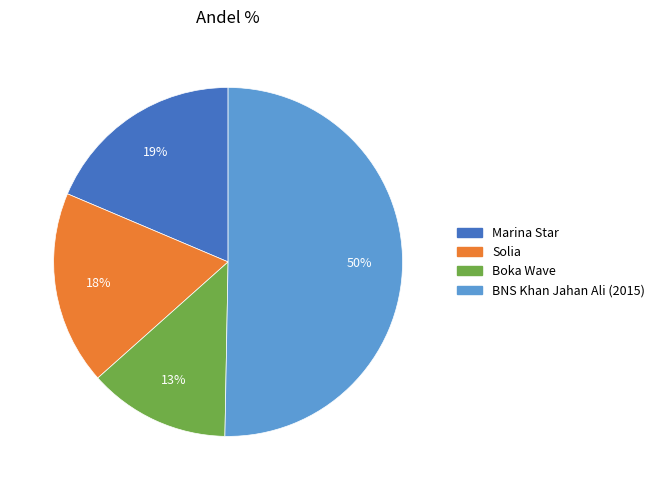

How many slices are in this pie chart?

4